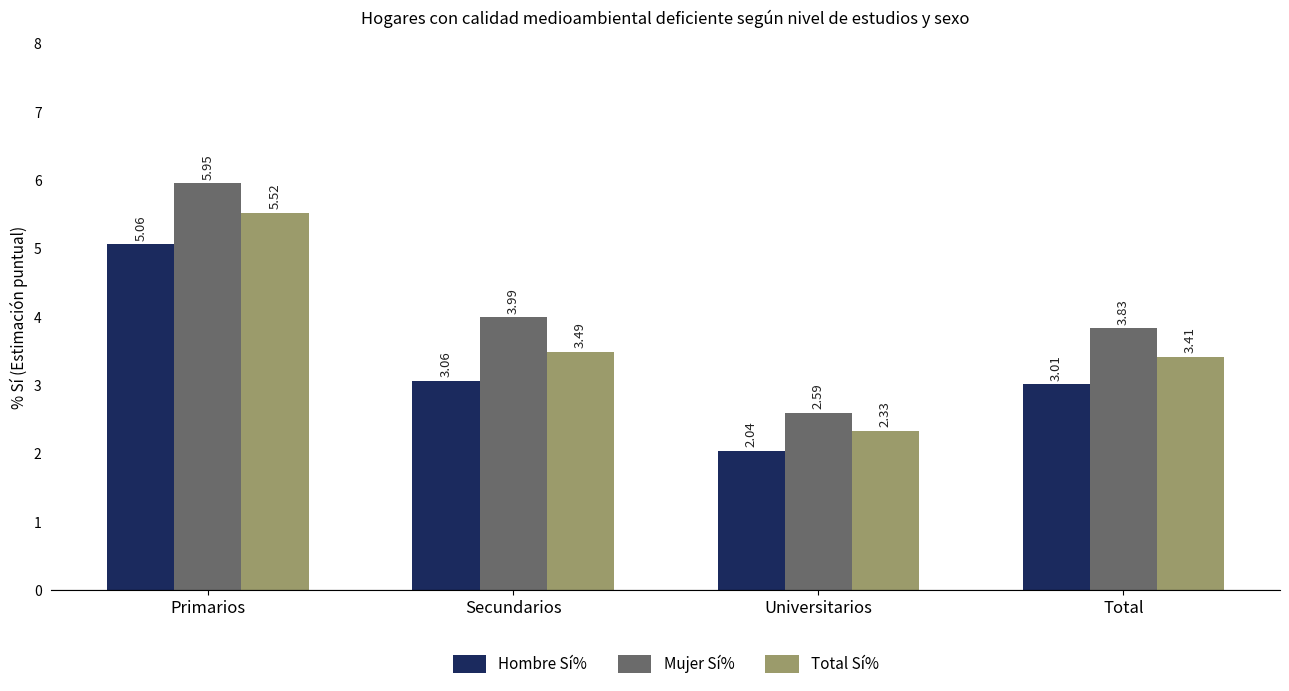

At how many categories does at least one series exceed 2?

4